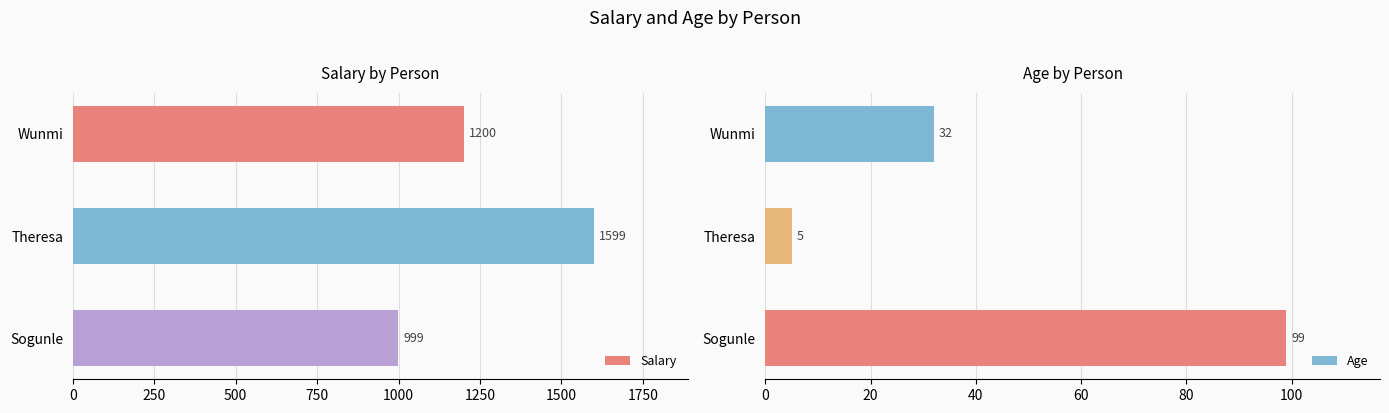

What is the value of the Age bar at the 3rd from the left?

99